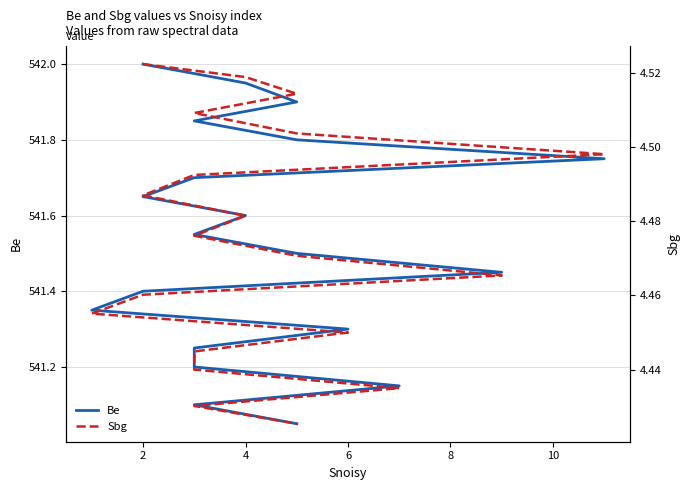

What is the difference between the Be values at 12 and 10?

0.1